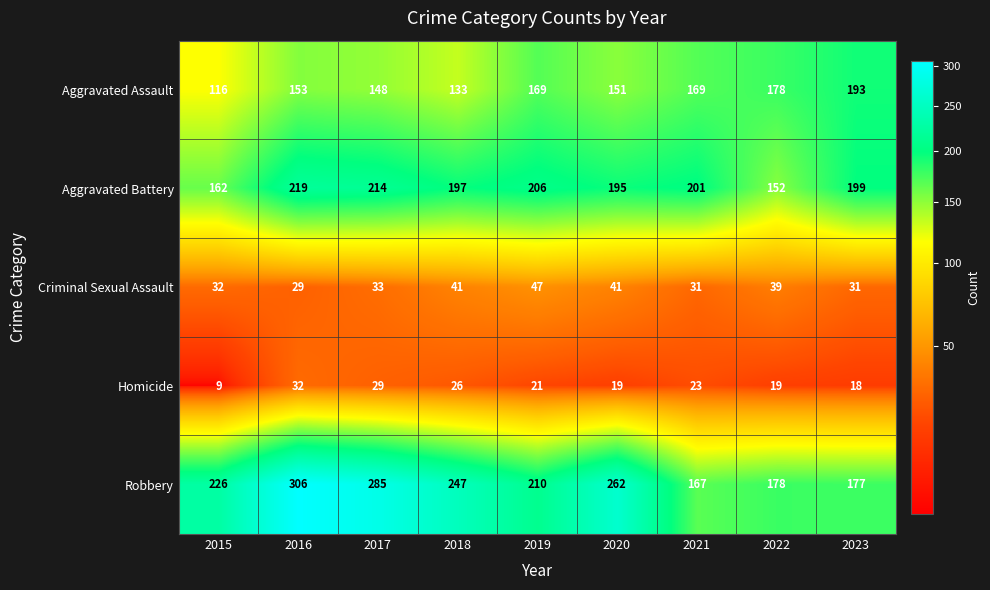

Which category has the lowest value across all series?

2015